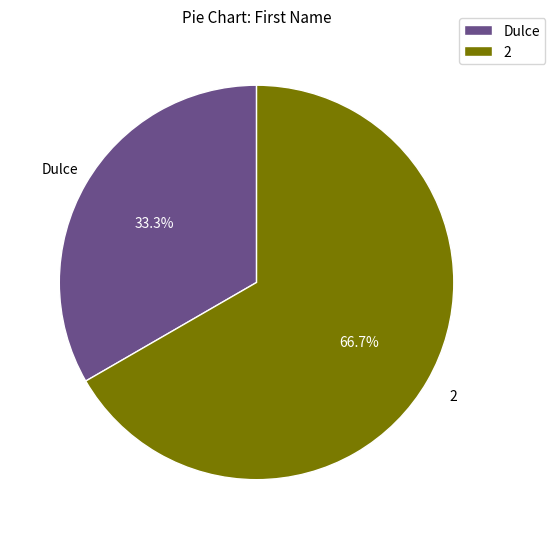

Which slice is the largest?

2